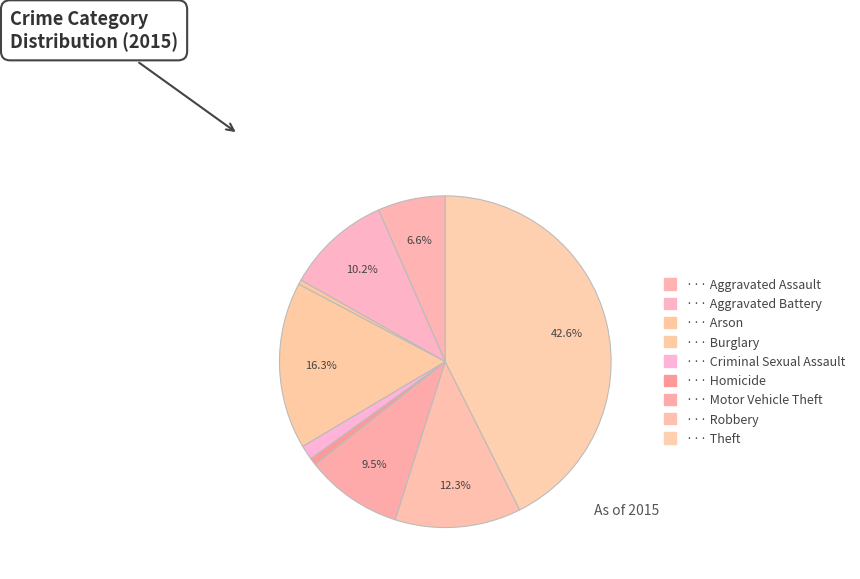

How many segments does this pie chart have?

9